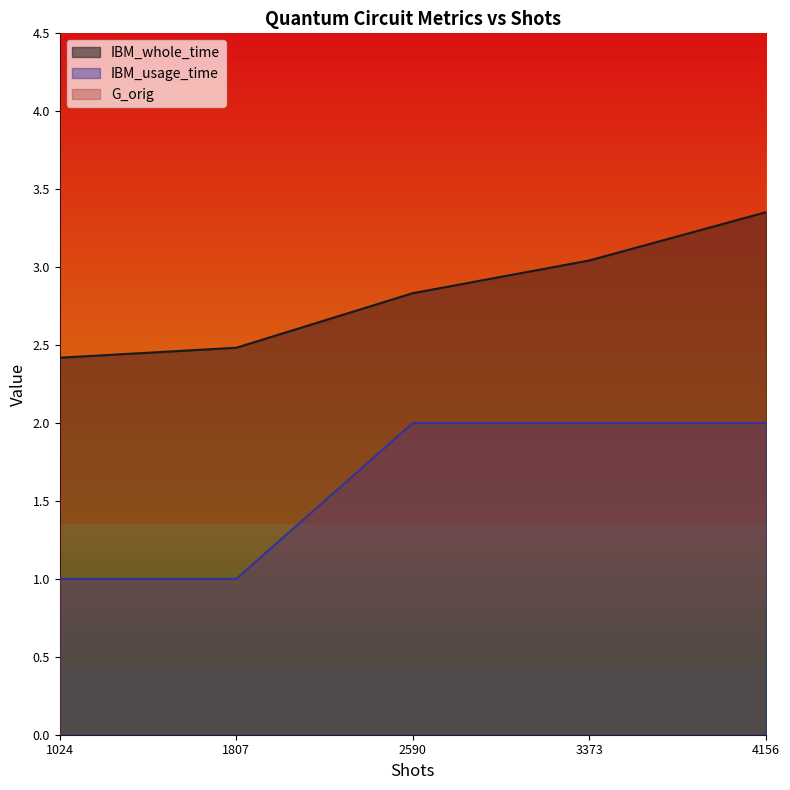

Reading left to right, what are all the values shown in this chart?

IBM_whole_time: 2.4	2.5	2.8	3.0	3.4
IBM_usage_time: 1.0	1.0	2.0	2.0	2.0